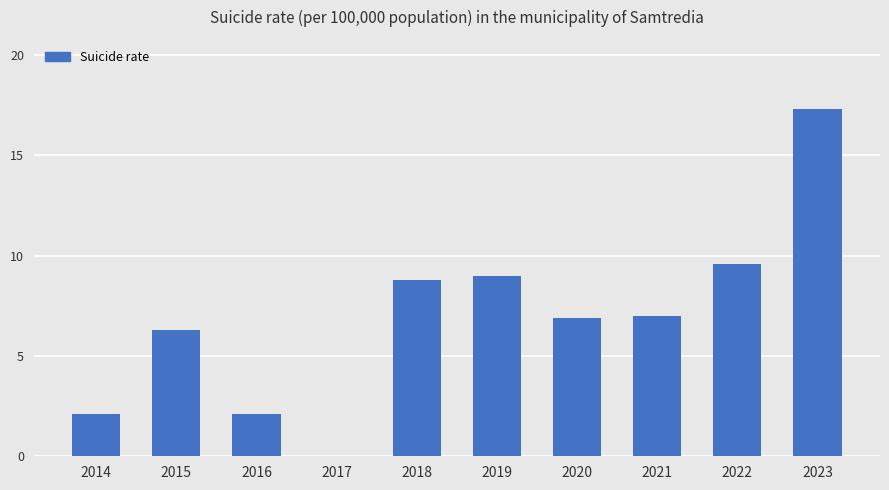

Reading right to left, list all the values displayed in this chart.

17.3	9.6	7.0	6.9	9.0	8.8	0.0	2.1	6.3	2.1